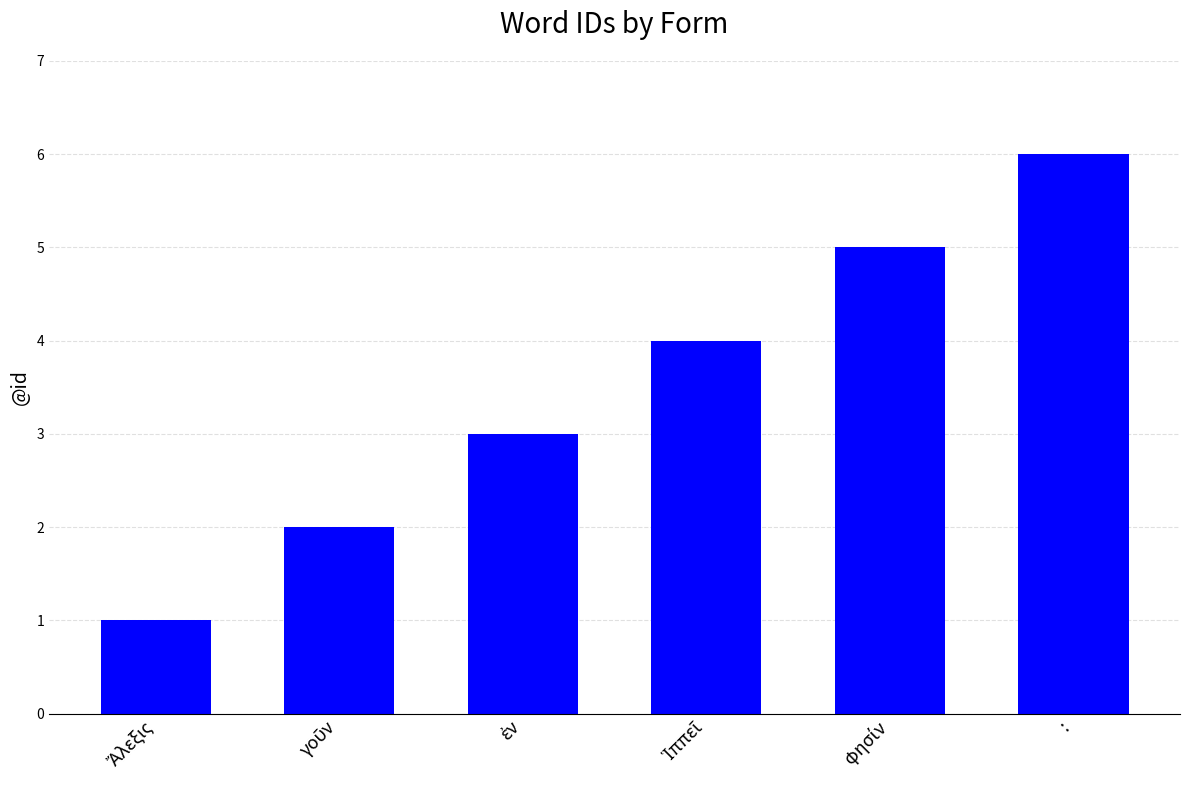

Reading left to right, transcribe all the data shown in this chart.

1	2	3	4	5	6